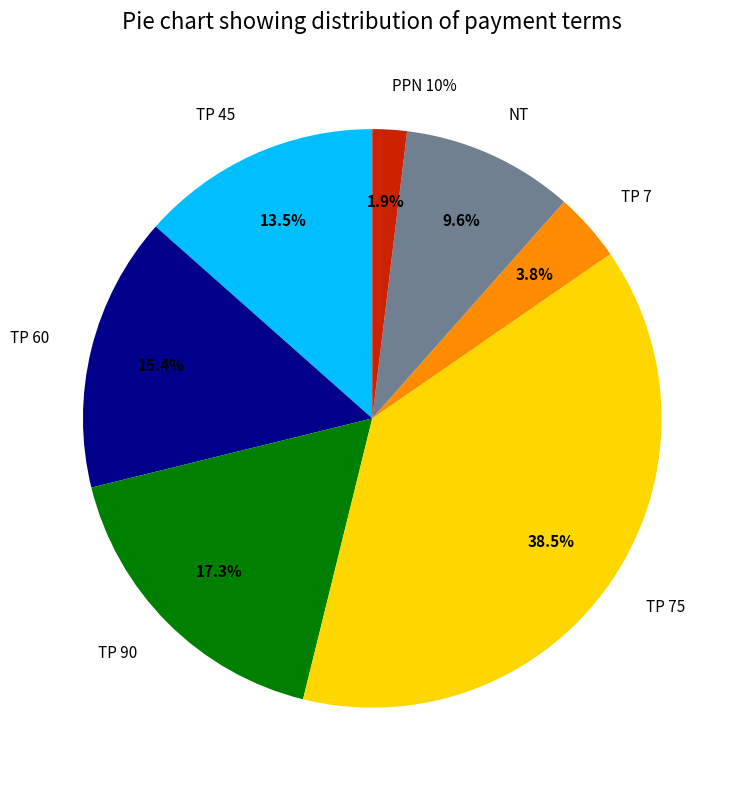

Is there any slice that represents more than half of the pie?

No